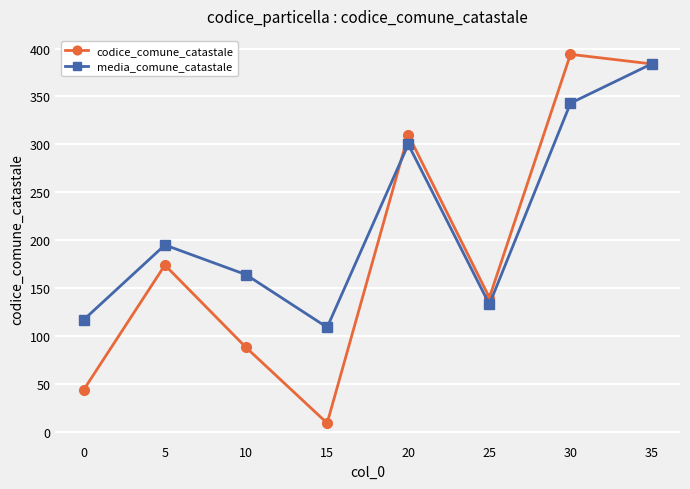

In media_comune_catastale, how many points are higher than both neighbors (excluding endpoints)?

2